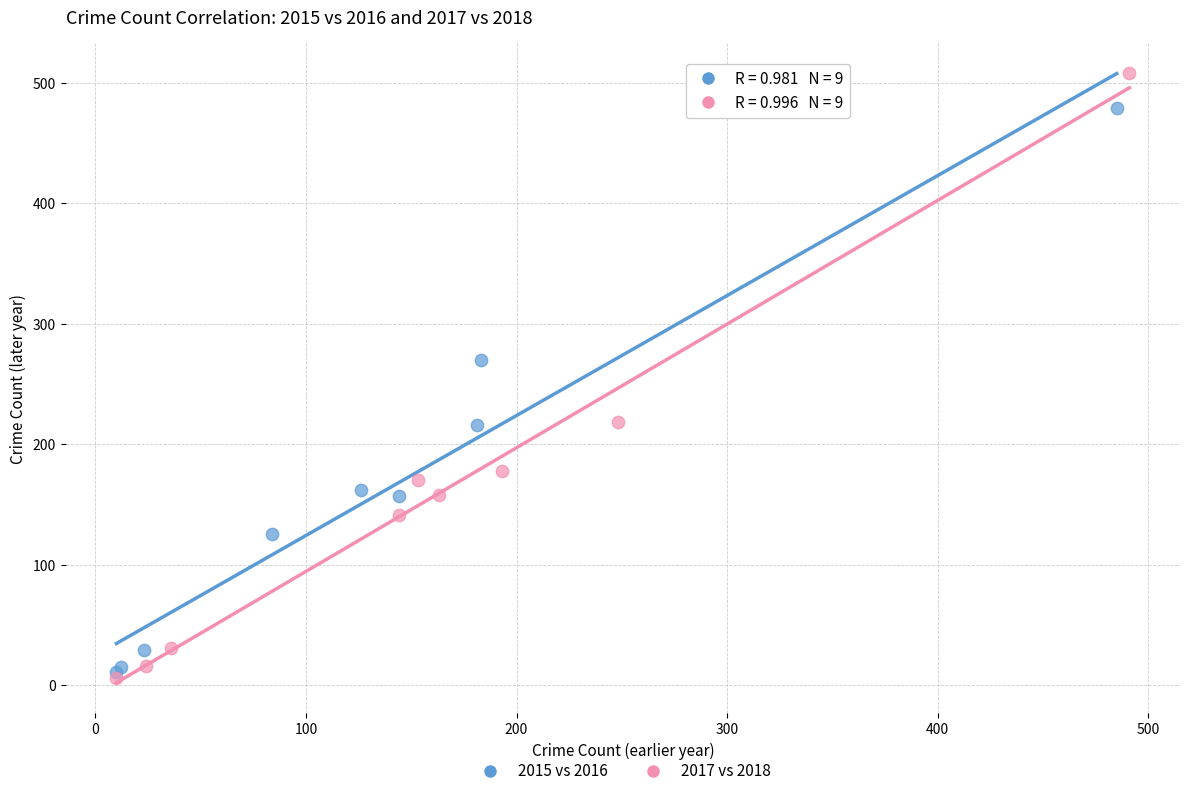

Which series contains the highest Y value?

2017 vs 2018